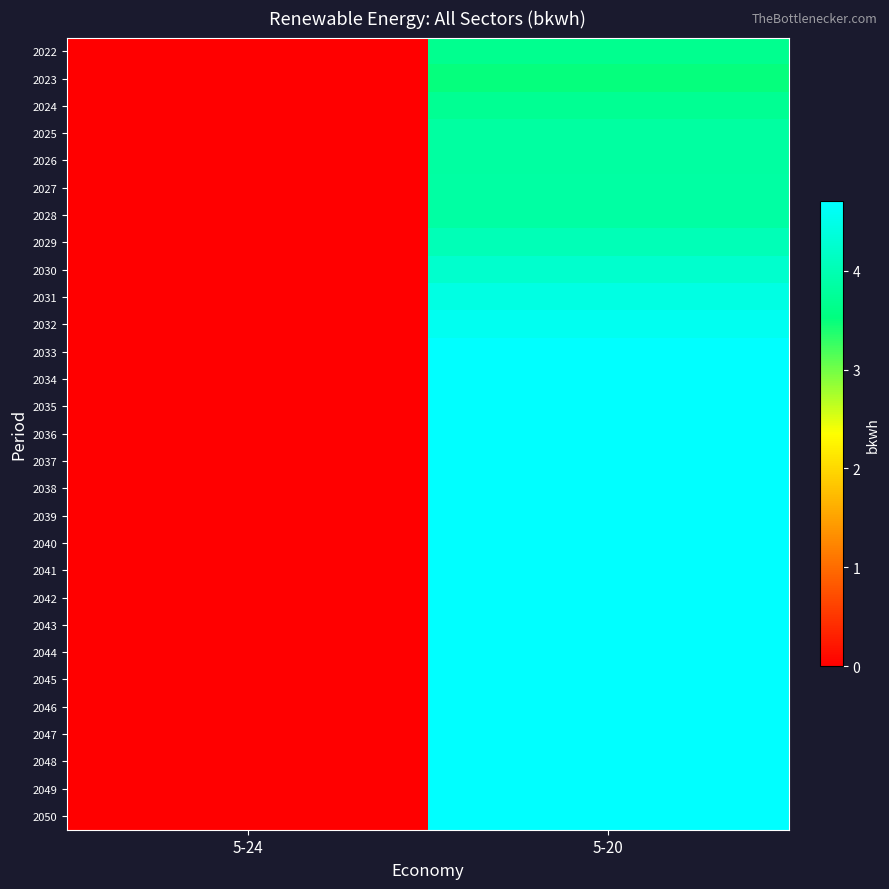

List the series in order of their peak value, lowest first.

2023, 2022, 2024, 2026, 2025, 2027, 2028, 2029, 2030, 2031, 2032, 2033, 2034, 2035, 2036, 2037, 2038, 2039, 2040, 2041, 2042, 2043, 2044, 2045, 2046, 2047, 2048, 2049, 2050